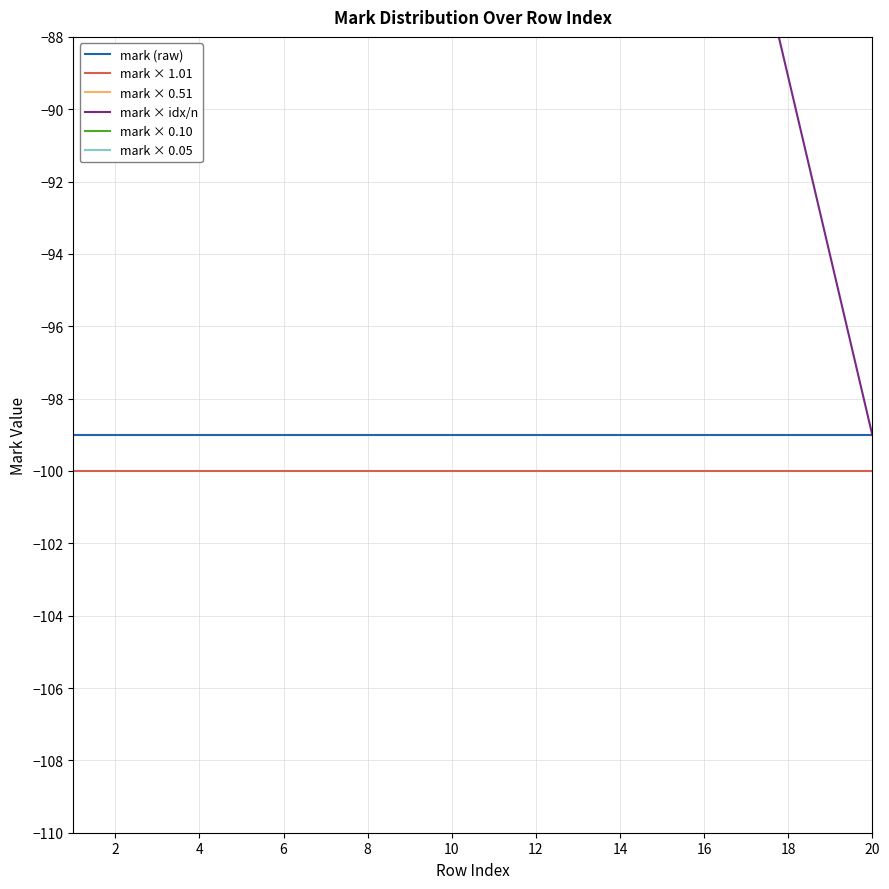

The value of mark × 1.01 at 20 is -100. True or false?

True